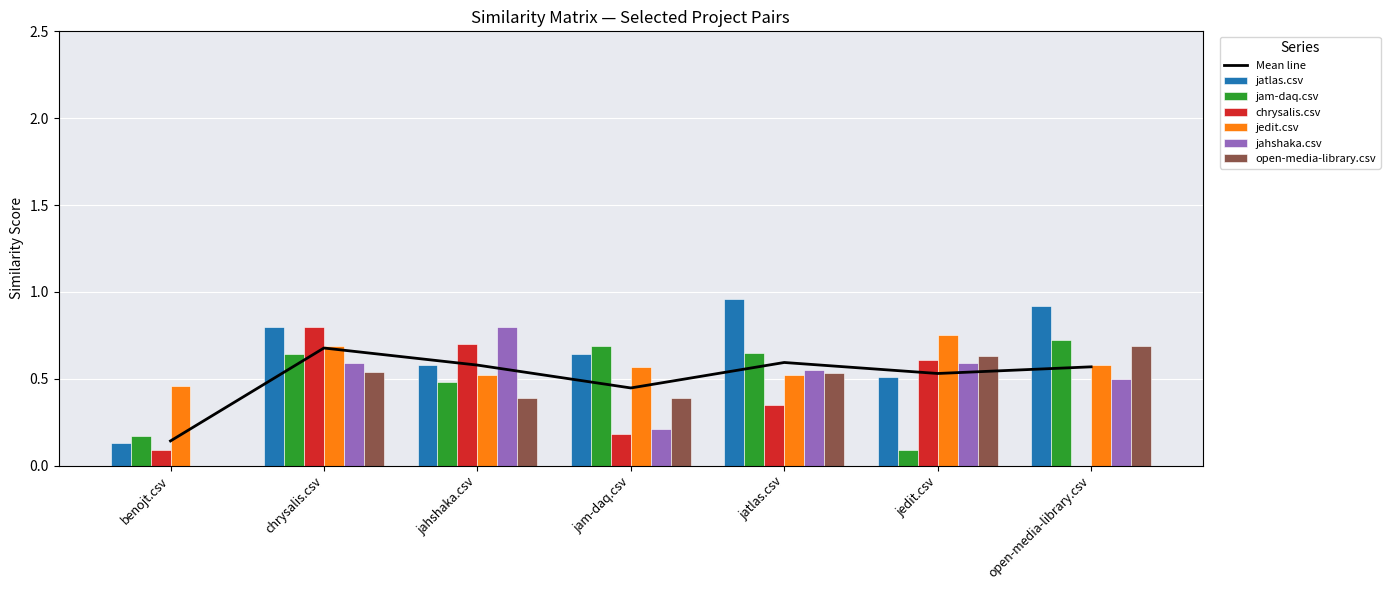

What is the difference between the jahshaka.csv values at jedit.csv and jahshaka.csv?

0.2